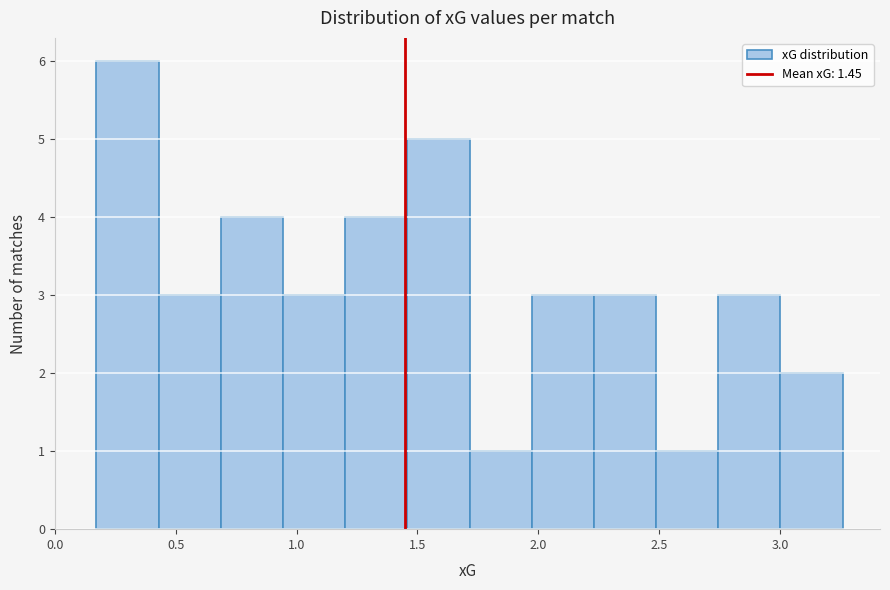

Reading left to right, list every bar in this chart as the range it spans on the x-axis followed by its height. Neither the bar edges nor the heights are printed on the chart, so give them approximately, as read against the axes.

0.15 to 0.45: 6
0.45 to 0.70: 3
0.70 to 0.95: 4
0.95 to 1.20: 3
1.20 to 1.45: 4
1.45 to 1.70: 5
1.70 to 1.95: 1
1.95 to 2.25: 3
2.25 to 2.50: 3
2.50 to 2.75: 1
2.75 to 3.00: 3
3.00 to 3.25: 2